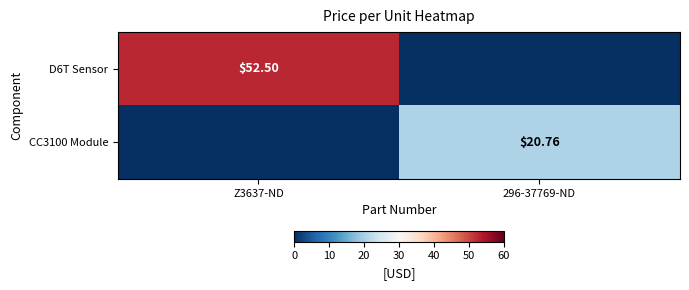

Which label corresponds to the smallest value in the chart?

296-37769-ND